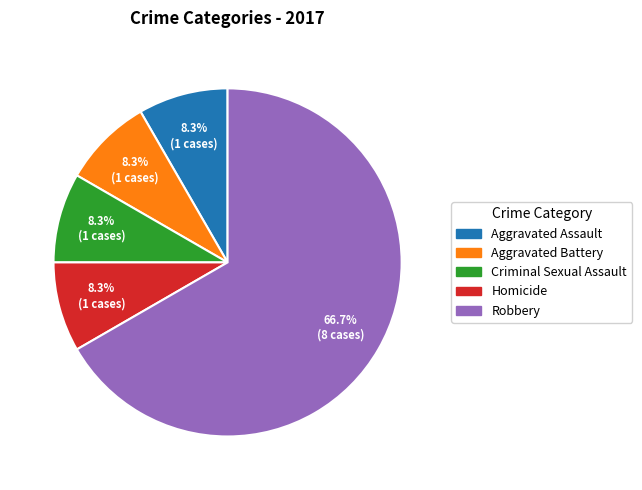

How many segments does this pie chart have?

5